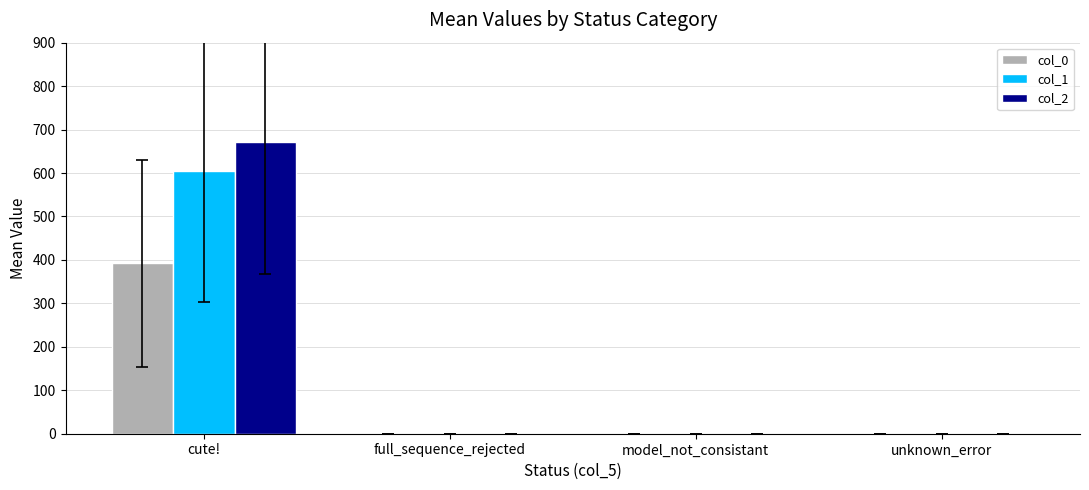

The col_0 series shows 0.0 at model_not_consistant. True or false?

True